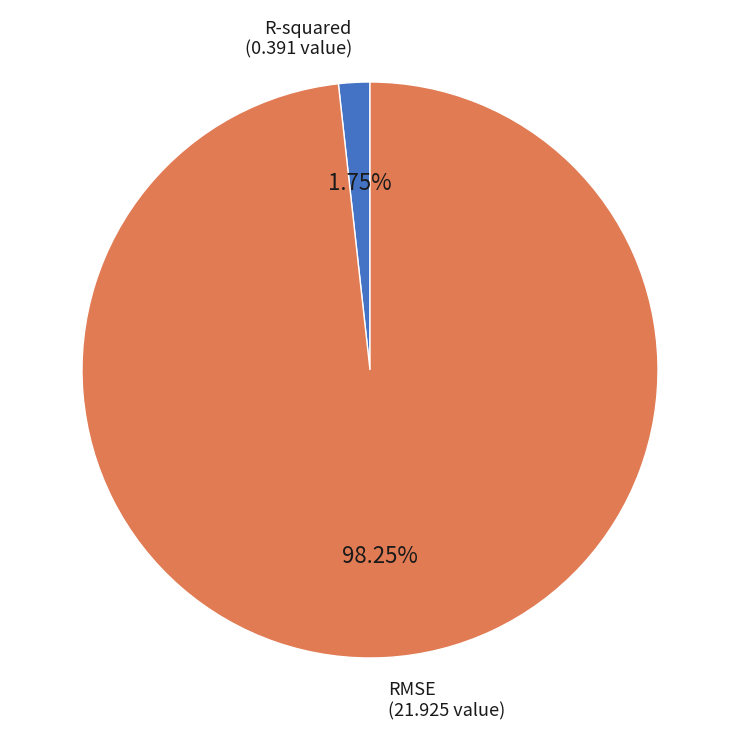

Which category accounts for the majority?

RMSE